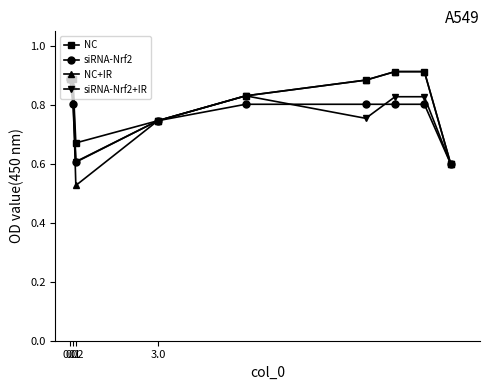

Which series has the largest range (max minus min)?

NC+IR